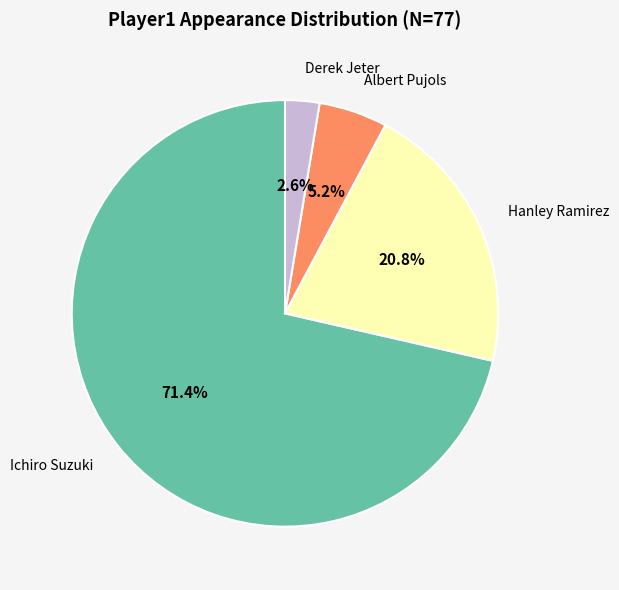

What percentage is the Ichiro Suzuki slice, to the nearest percent?

71%